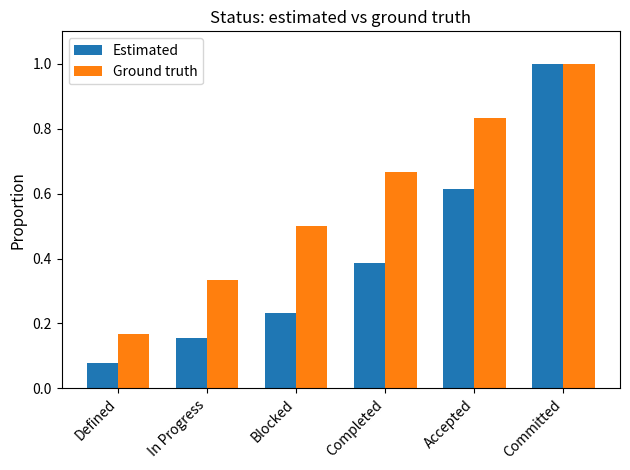

At which label is Ground truth closest to 0?

Defined